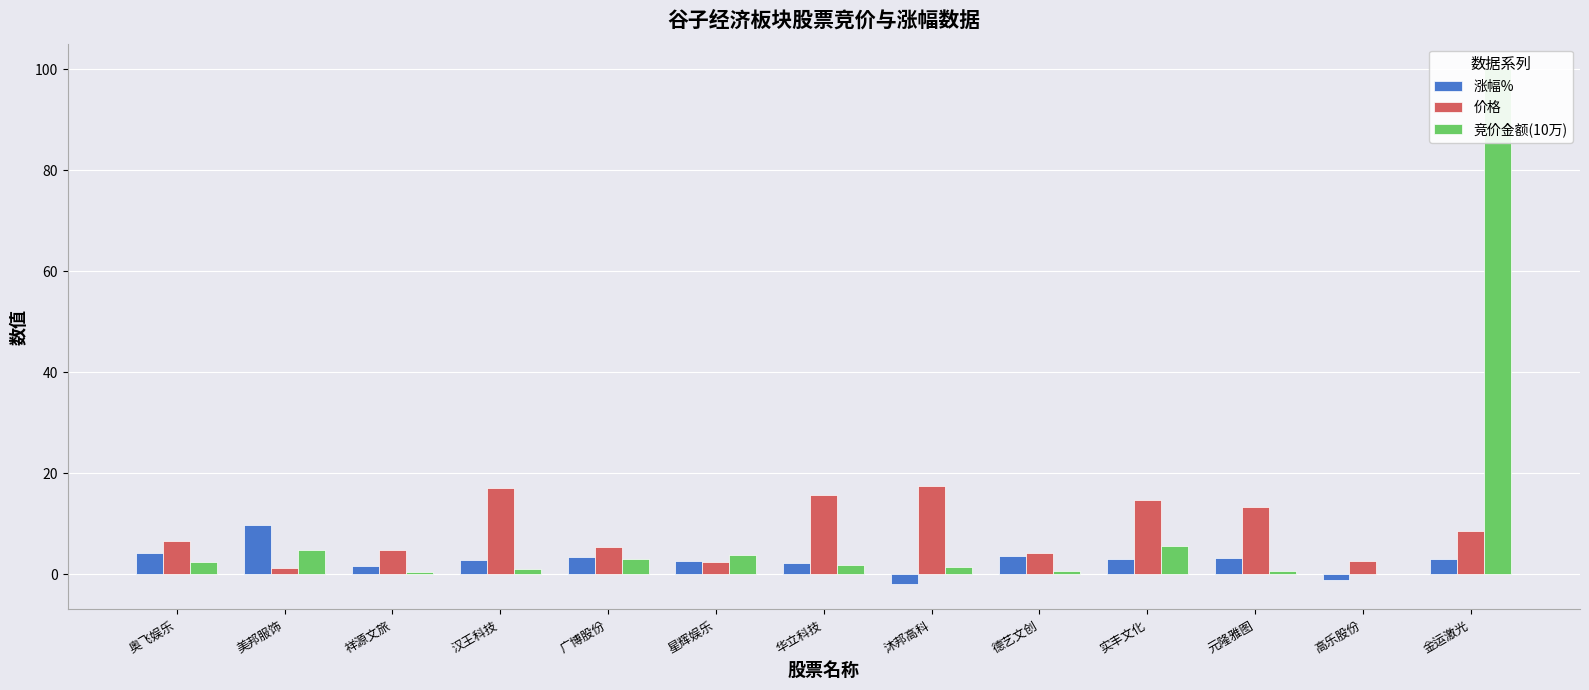

What are all the series names shown in the legend?

涨幅%, 价格, 竞价金额(10万)